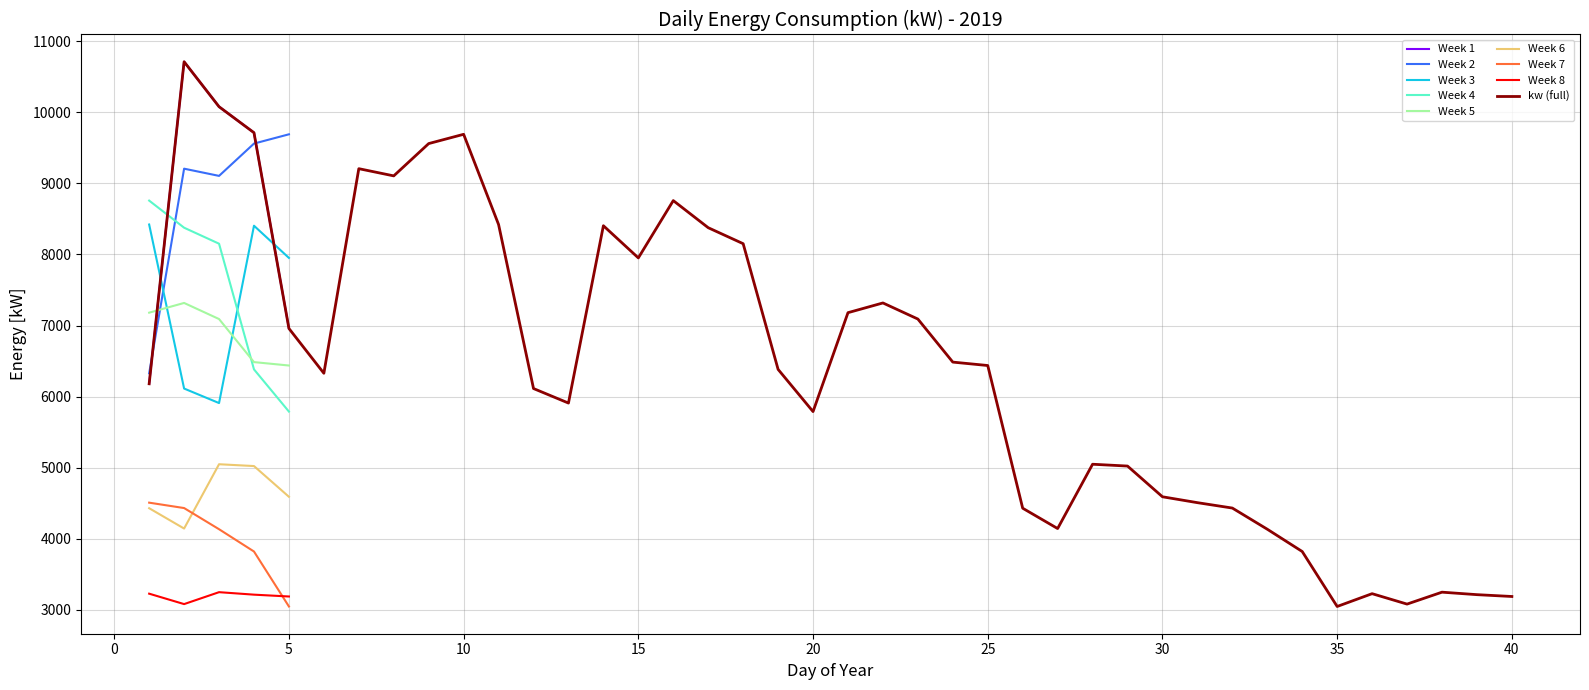

What is the highest value of the Week 4 series?

8757.8